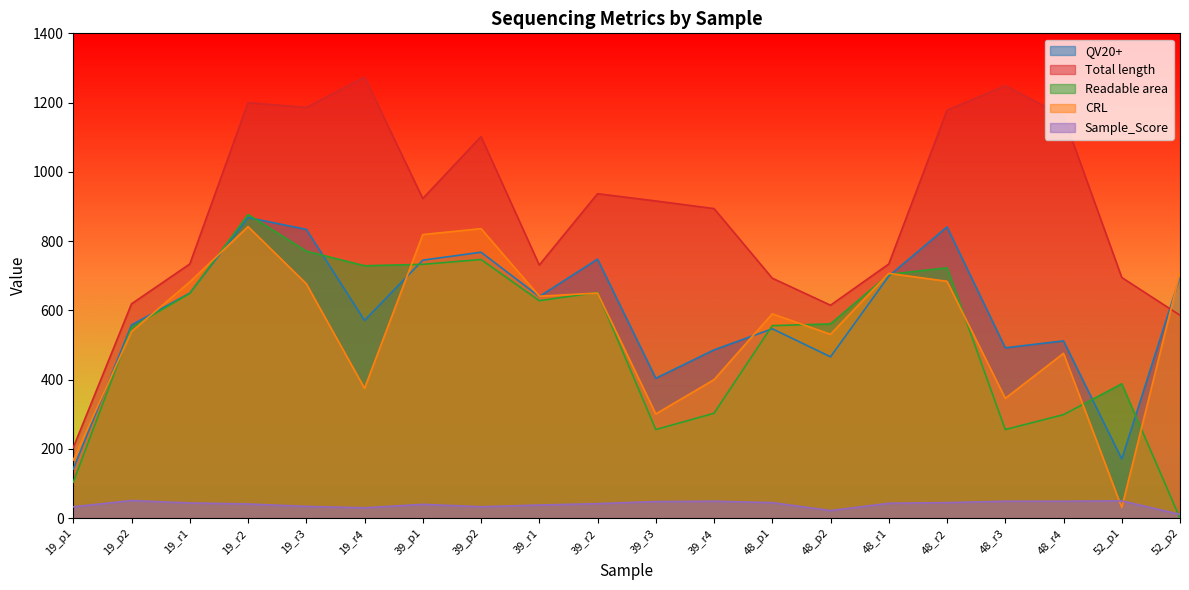

After their last crossing, which series has the higher values: Sample_Score or CRL?

CRL